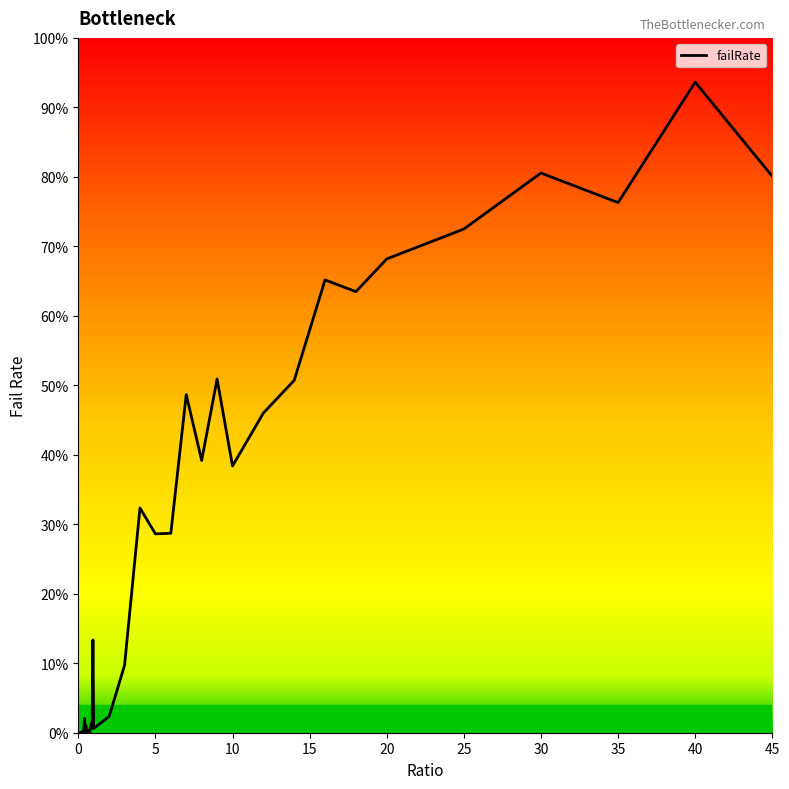

Does the chart have visible grid lines?

No